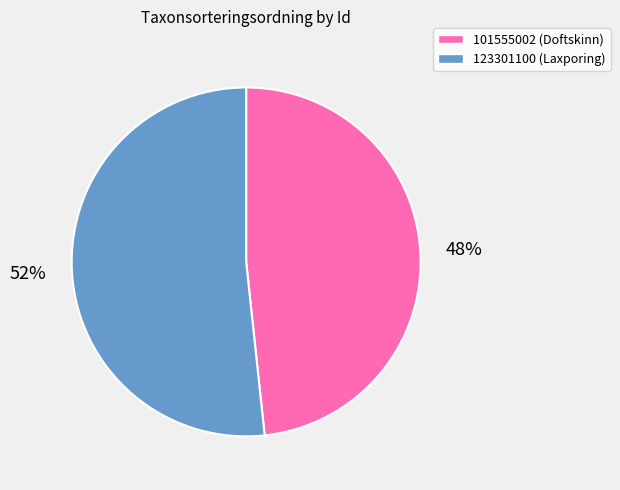

Combined, do 123301100 and 101555002 account for over 50%?

Yes